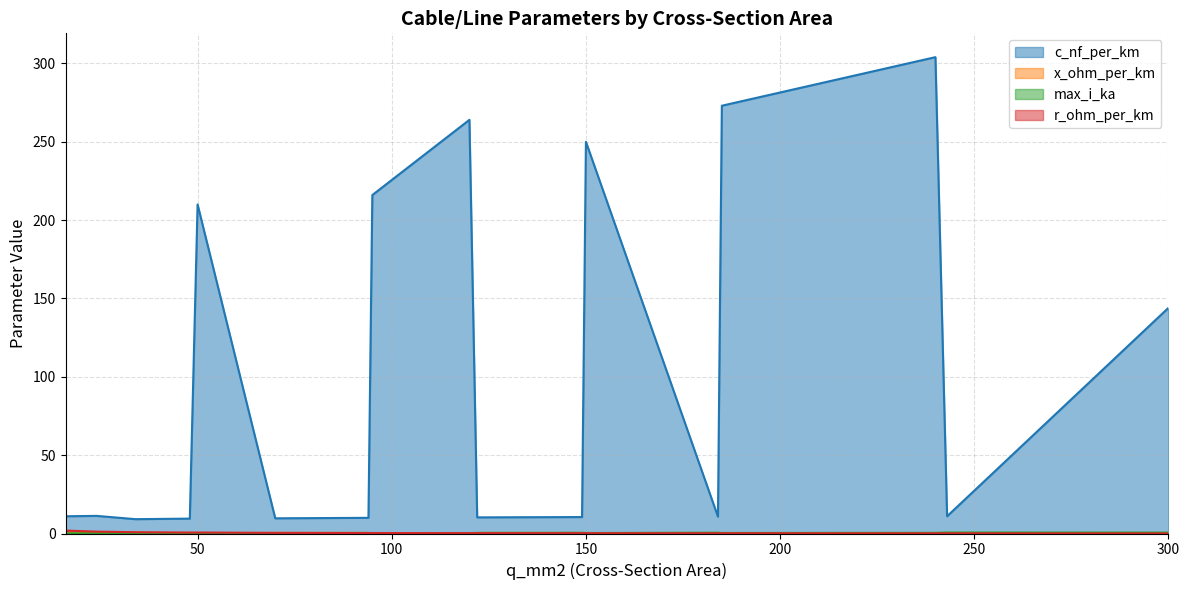

Is it true that r_ohm_per_km equals 0.8 at 34?

True